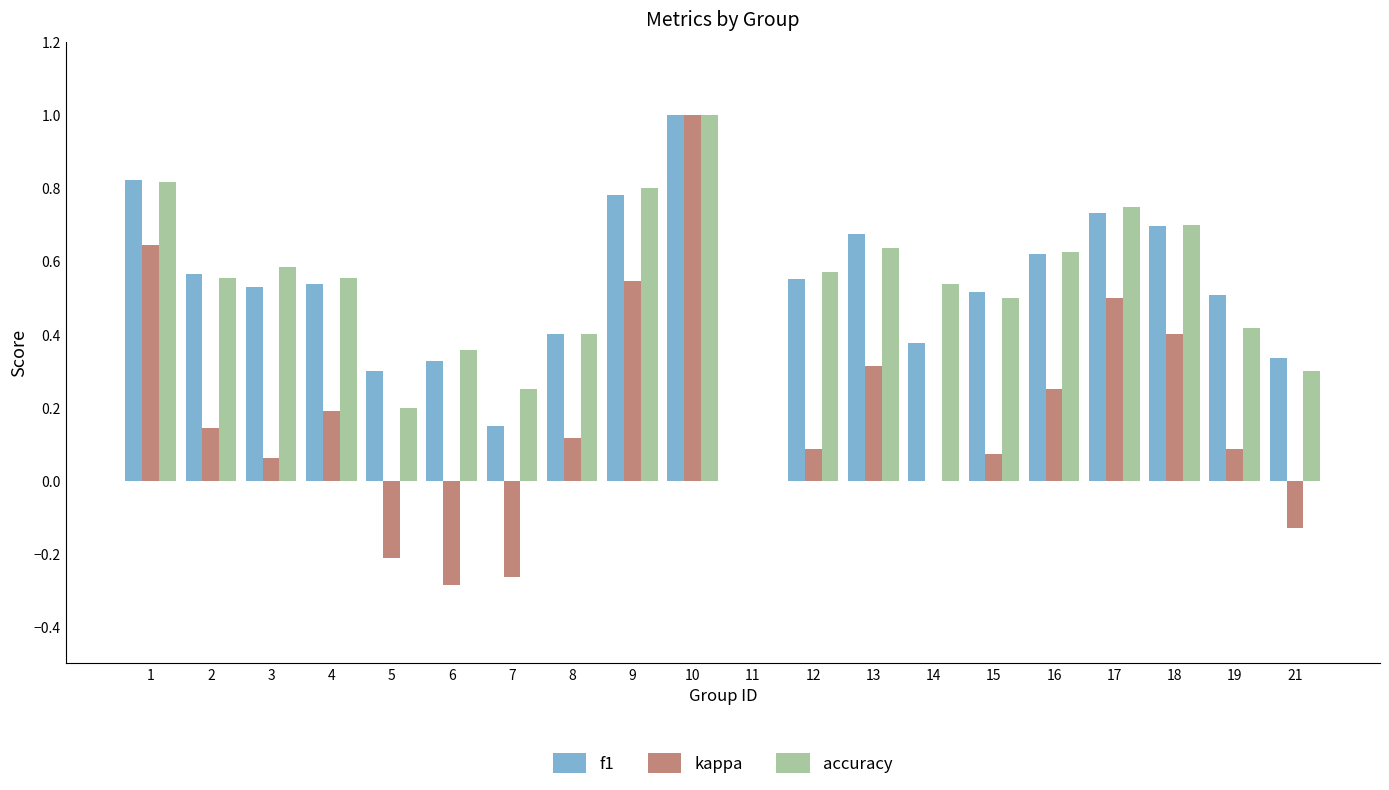

How many groups of bars are there?

20